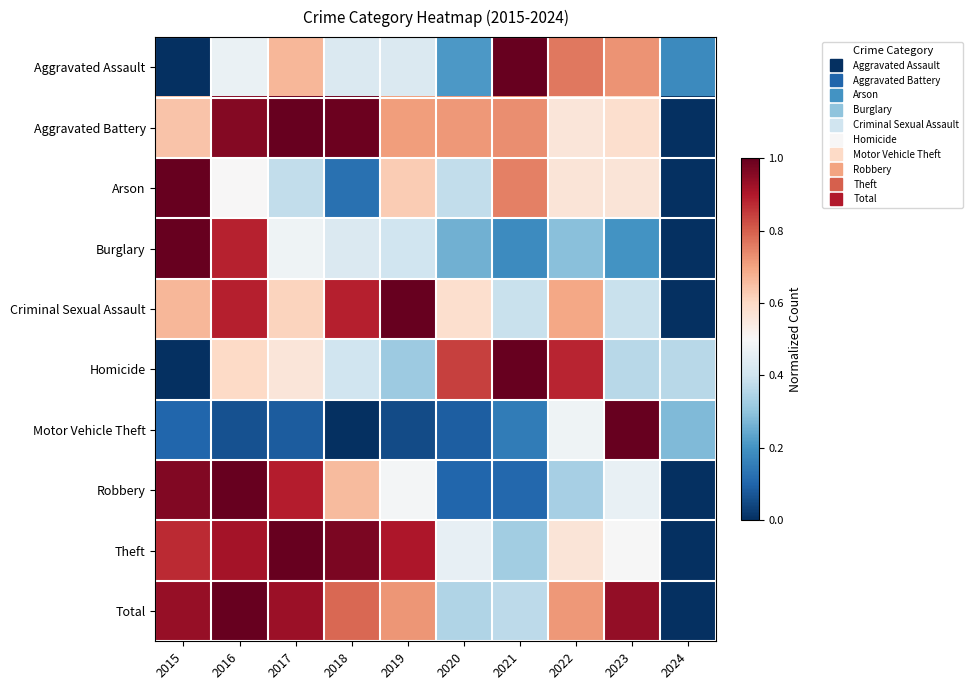

At which category is the sum across all series the highest?

2016